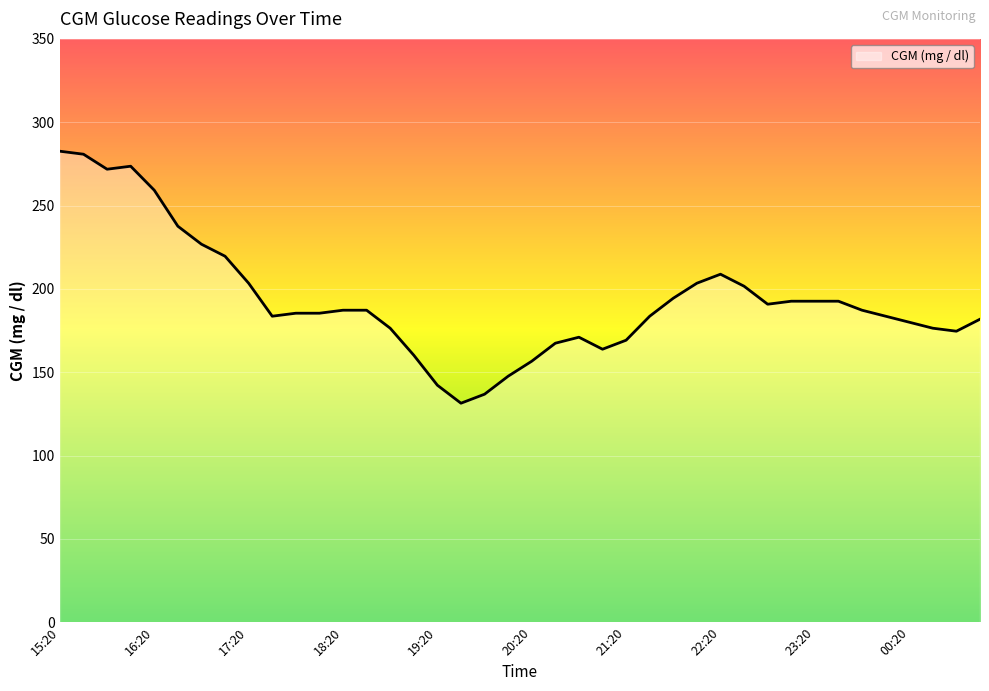

Does the chart display data point markers on the line(s)?

No